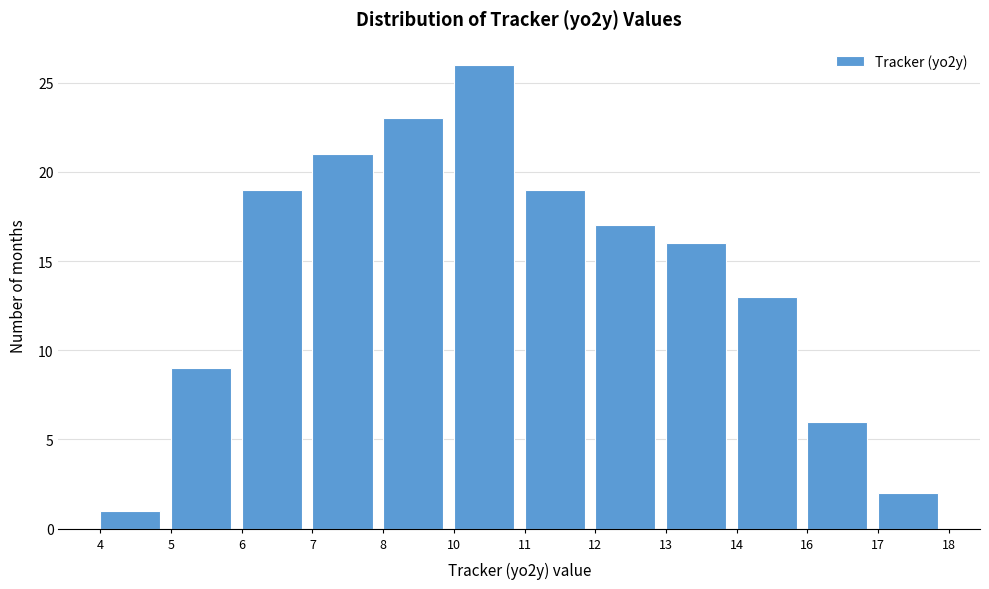

Reading right to left, transcribe all the data shown in this chart.

17=2	16=6	14=13	13=16	12=17	11=19	10=26	8=23	7=21	6=19	5=9	4=1